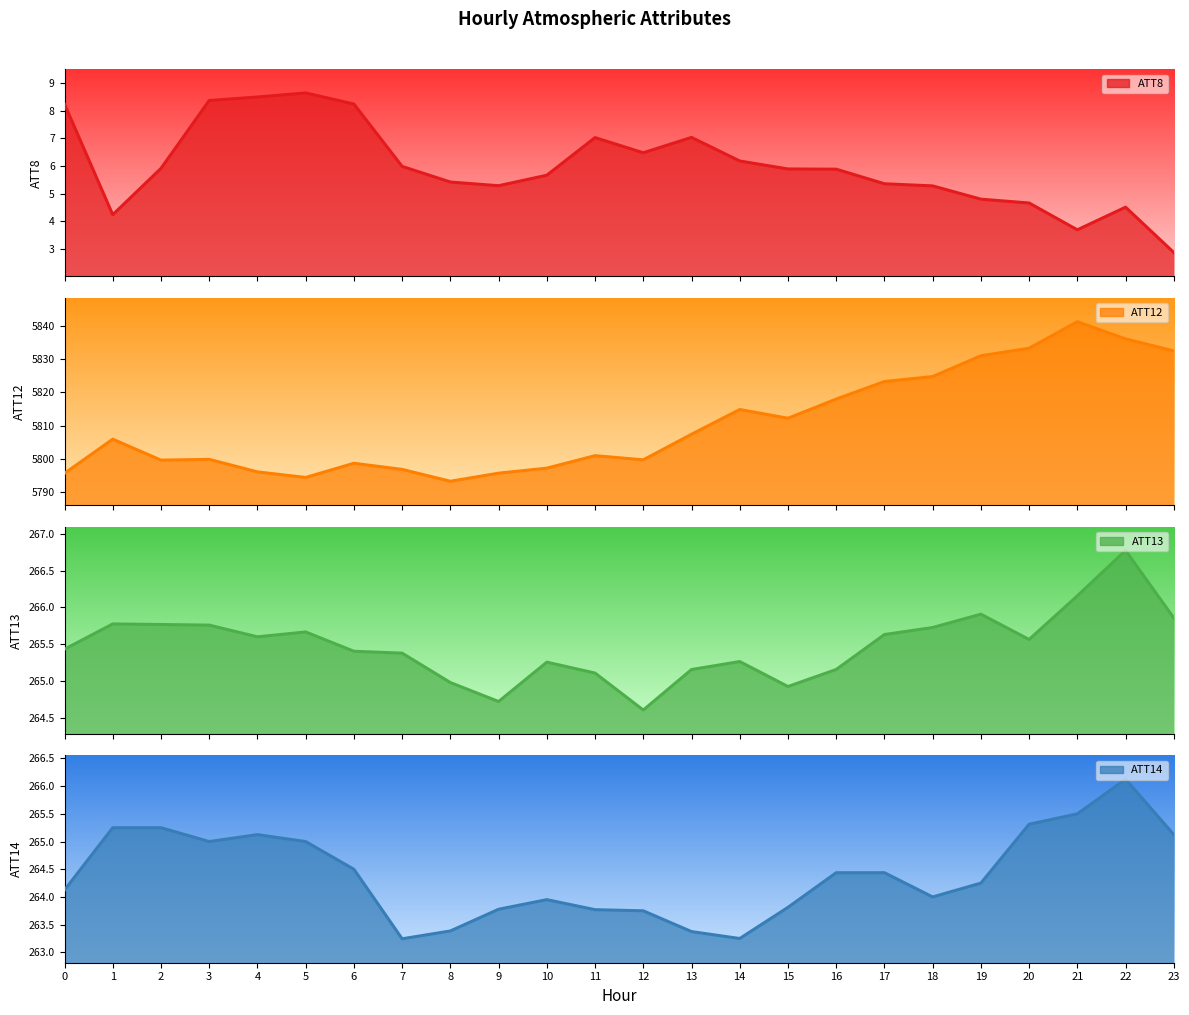

True or false: ATT14 has a value of 263.7 at 12.

True